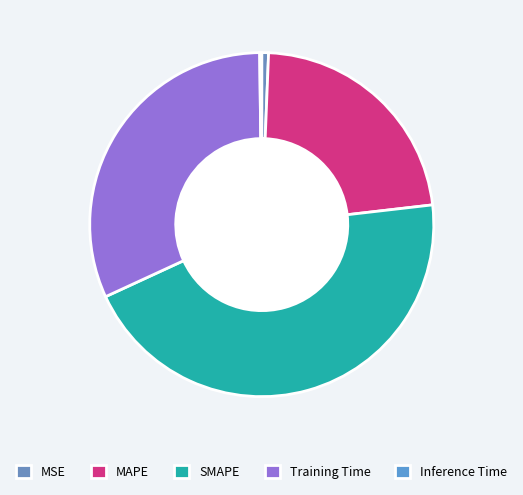

What is the smallest slice in the pie chart?

Inference Time